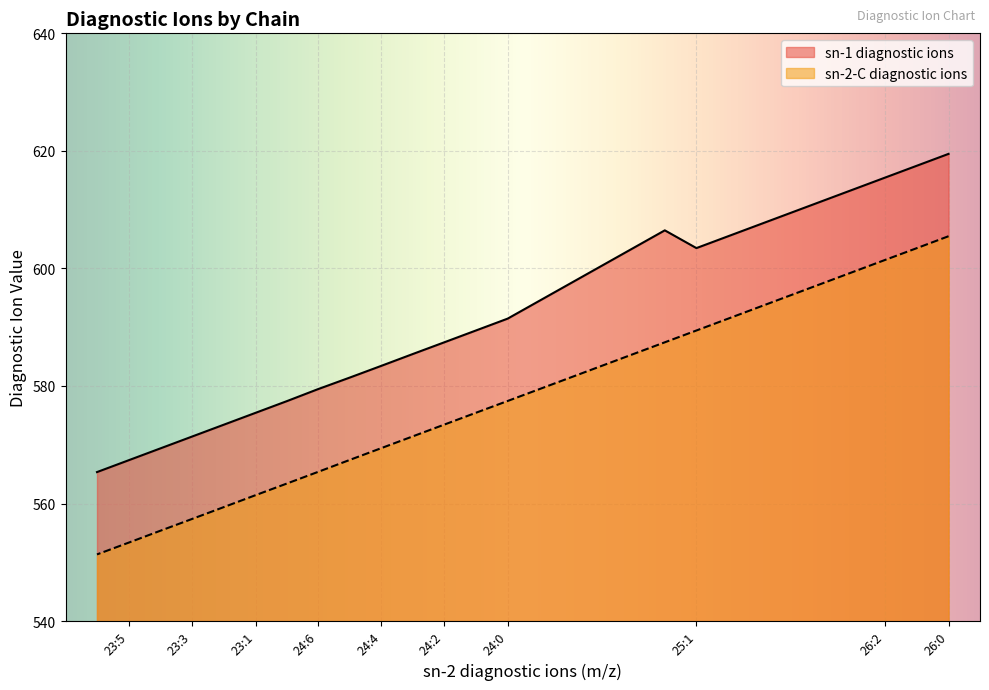

How many lines are shown in the chart?

2